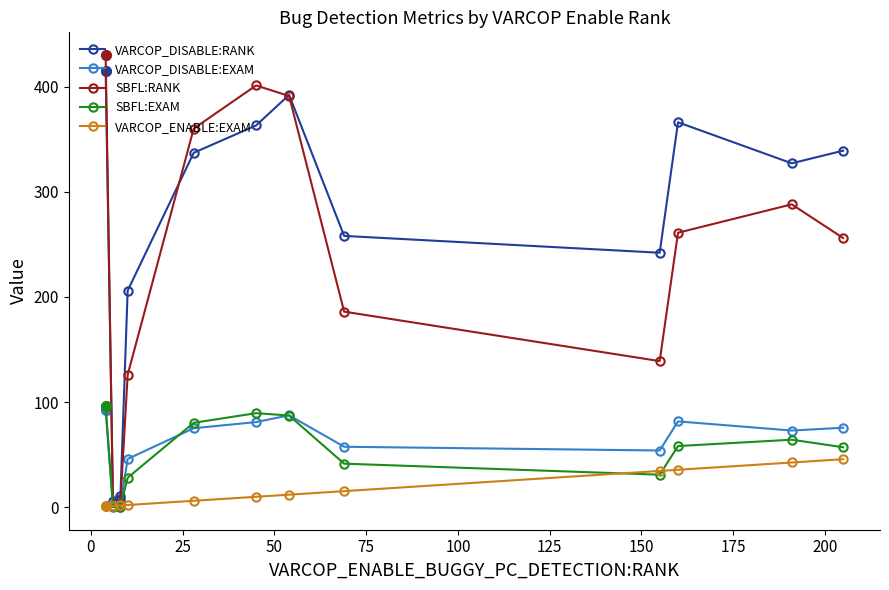

Which series has the largest total across all categories?

VARCOP_DISABLE:RANK